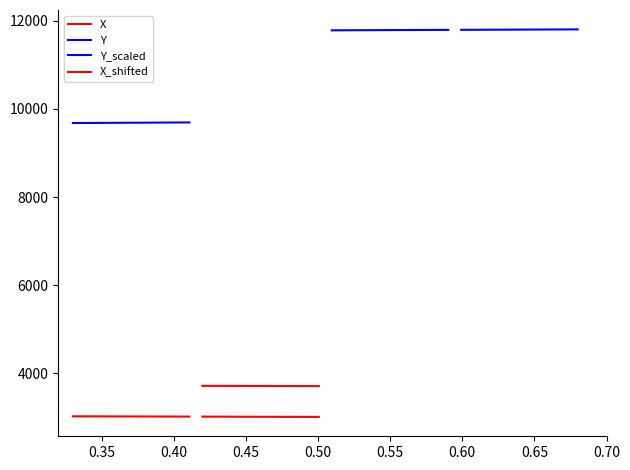

Which series has the largest total across all categories?

Y